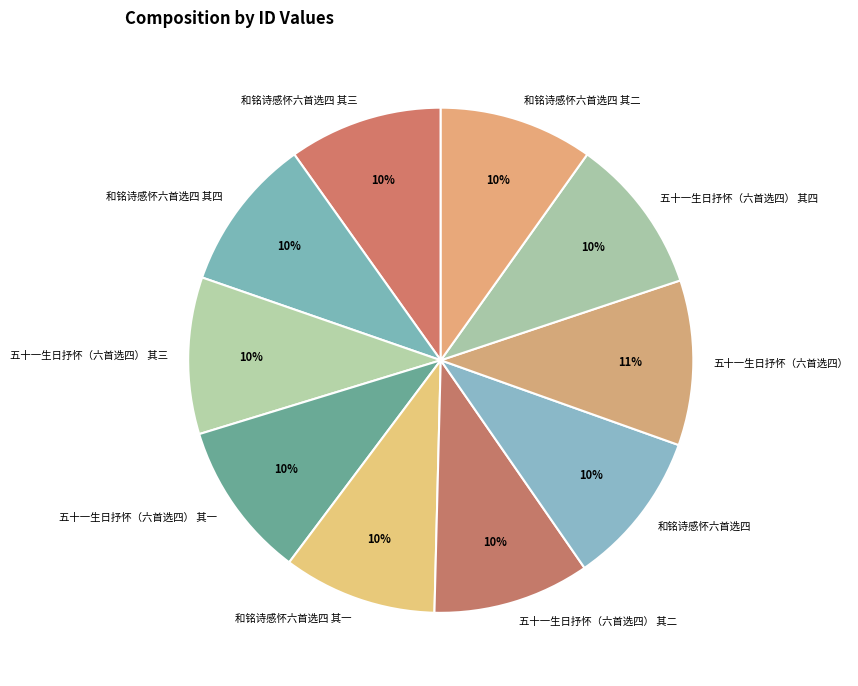

What percentage is the 和铭诗感怀六首选四 slice, to the nearest percent?

10%